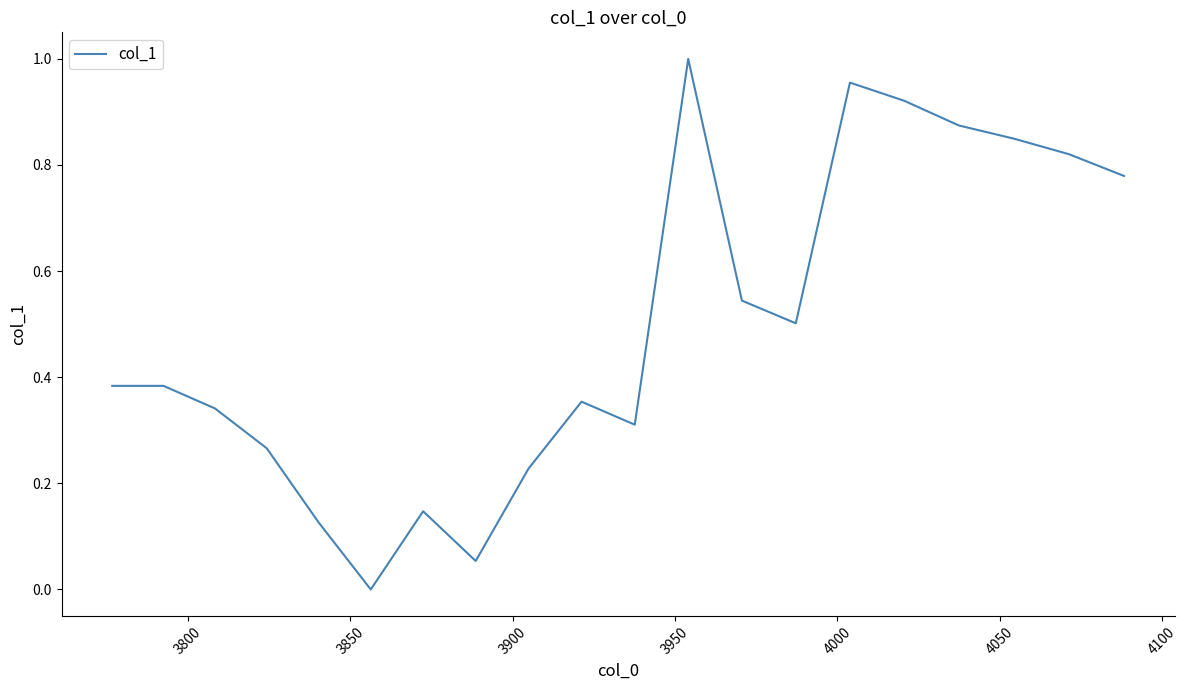

What is the value of the 7th point from the left?

0.1